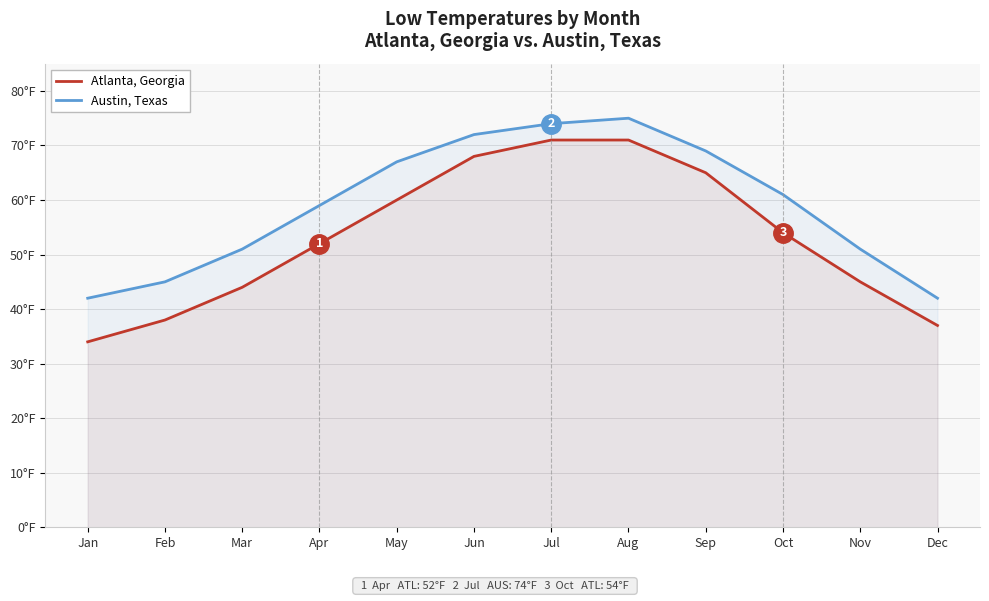

What is the minimum value for Austin, Texas?

42